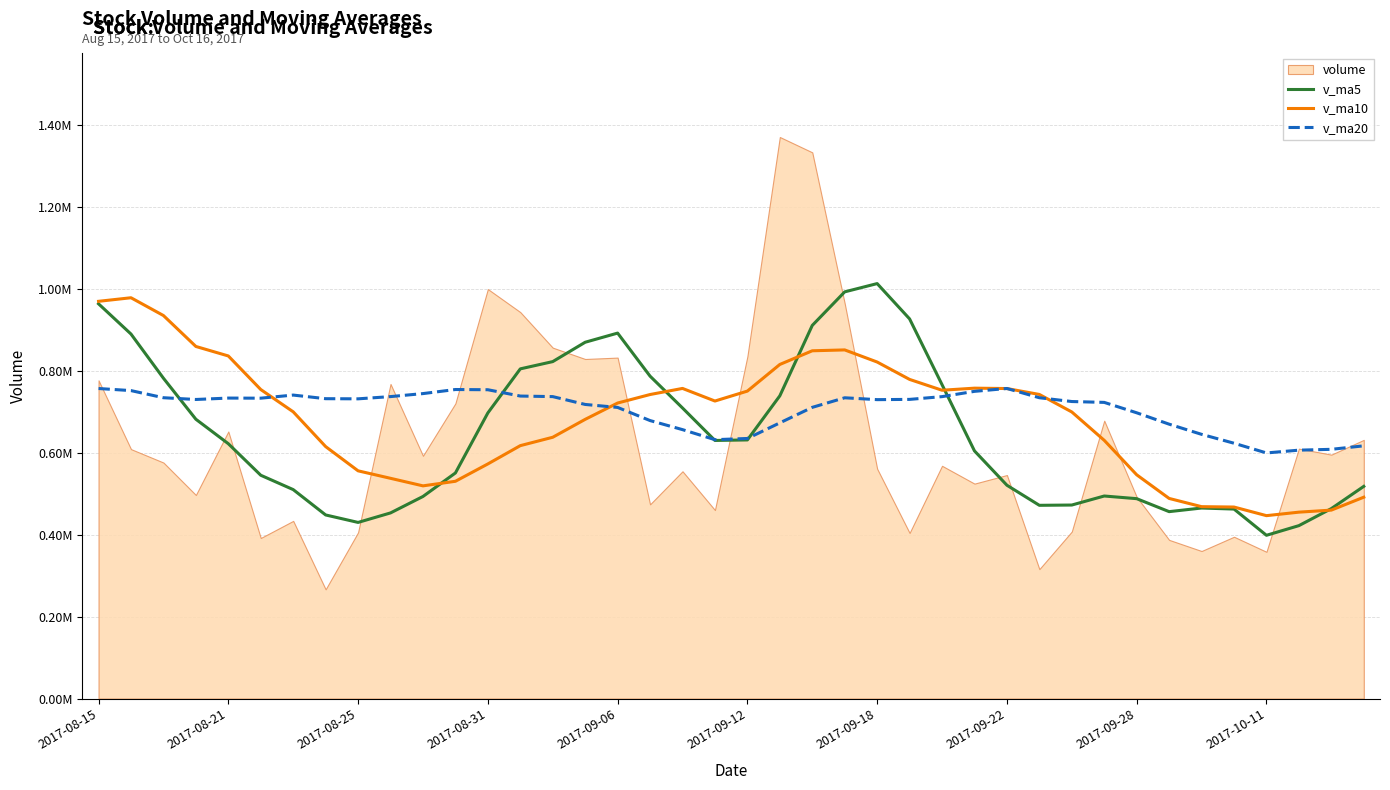

What position from the left is 21?

22